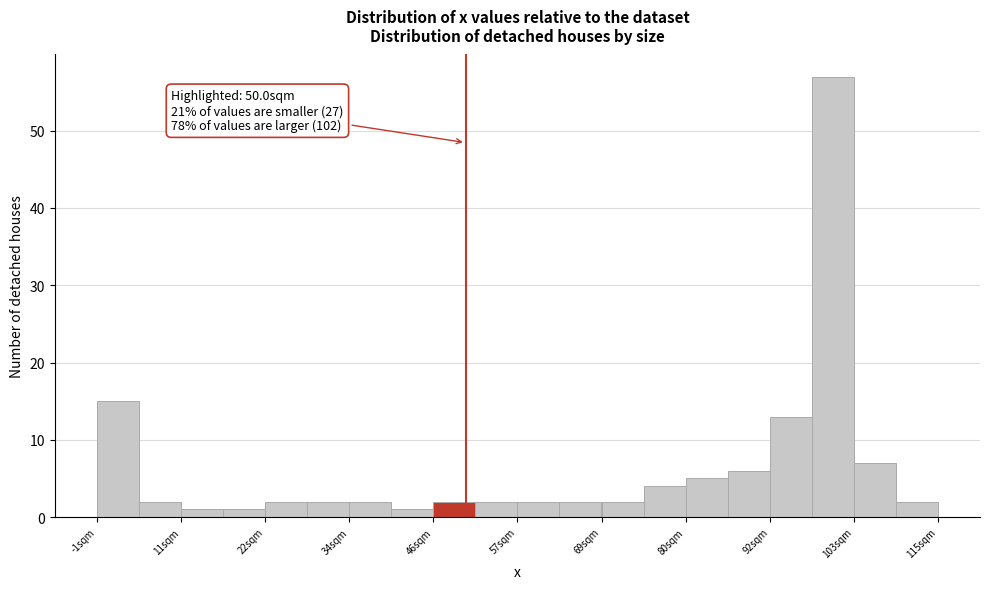

Around what value on the x-axis is the tallest bar? Give the approximate position of its centre, as read against the axis.

100